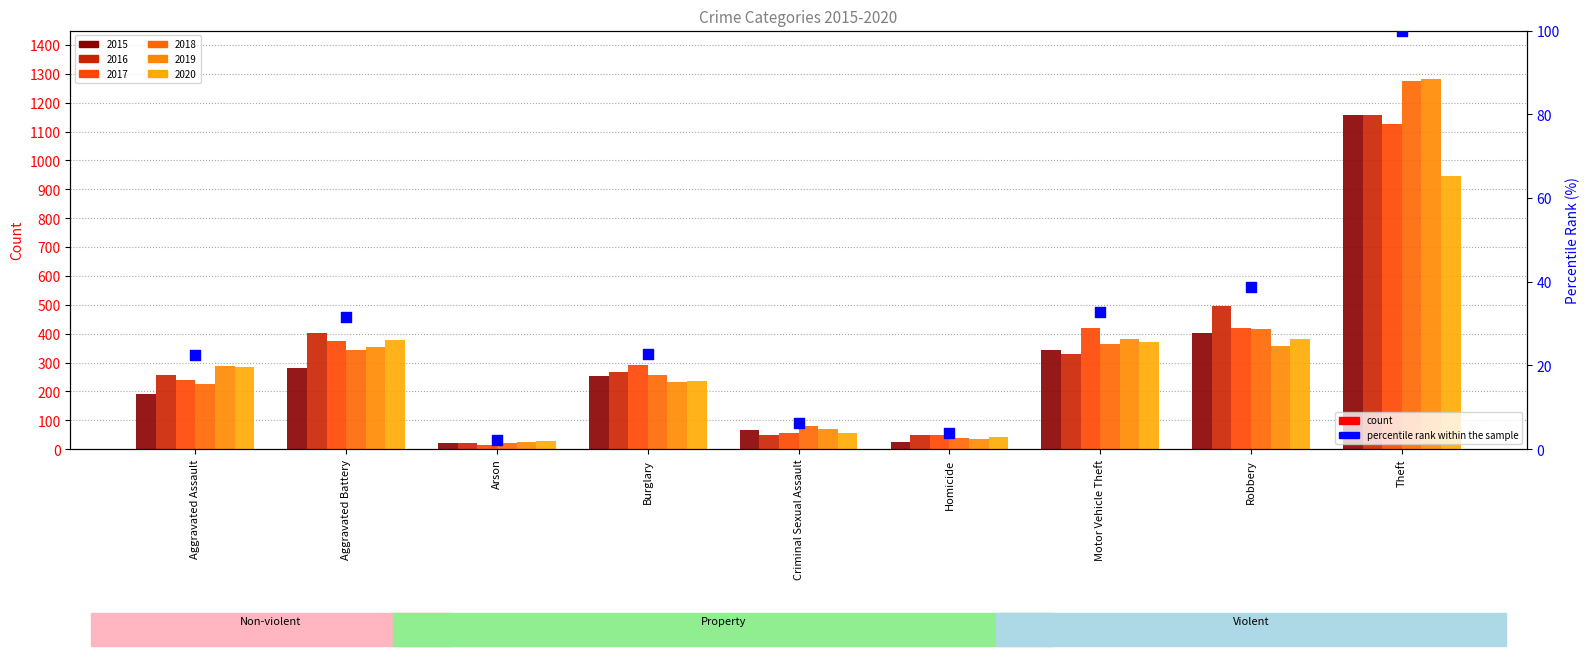

What is the change in value from Homicide to Theft?

+96.1